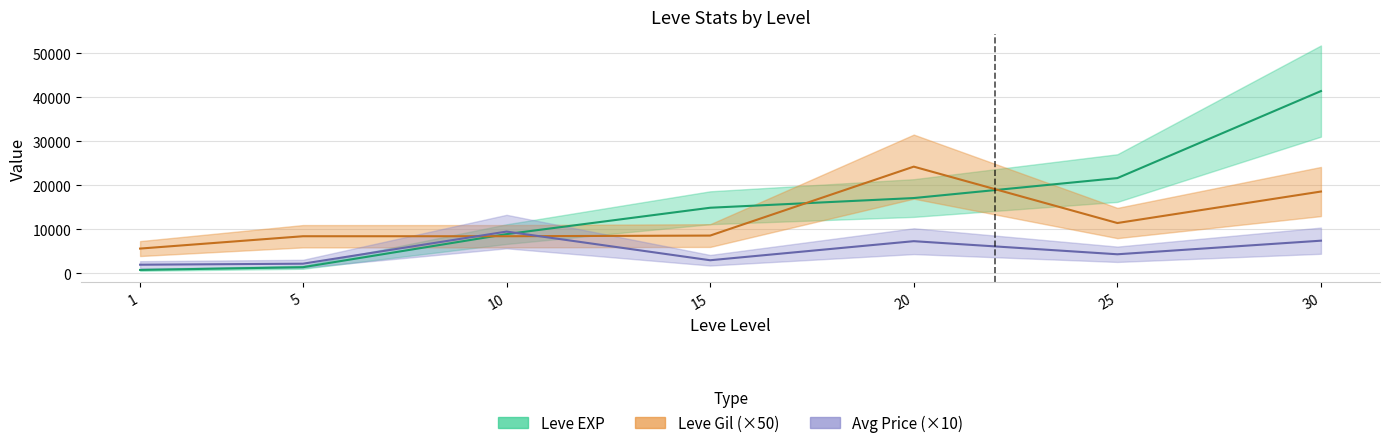

The value of currentAveragePrice at 1 is 778.1. True or false?

False